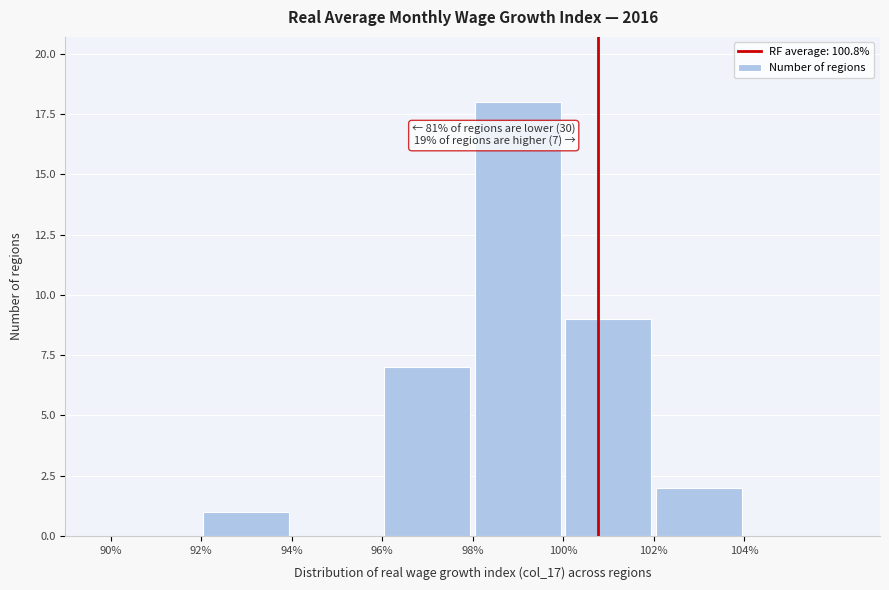

Which range on the x-axis has the tallest bar?

98 to 100